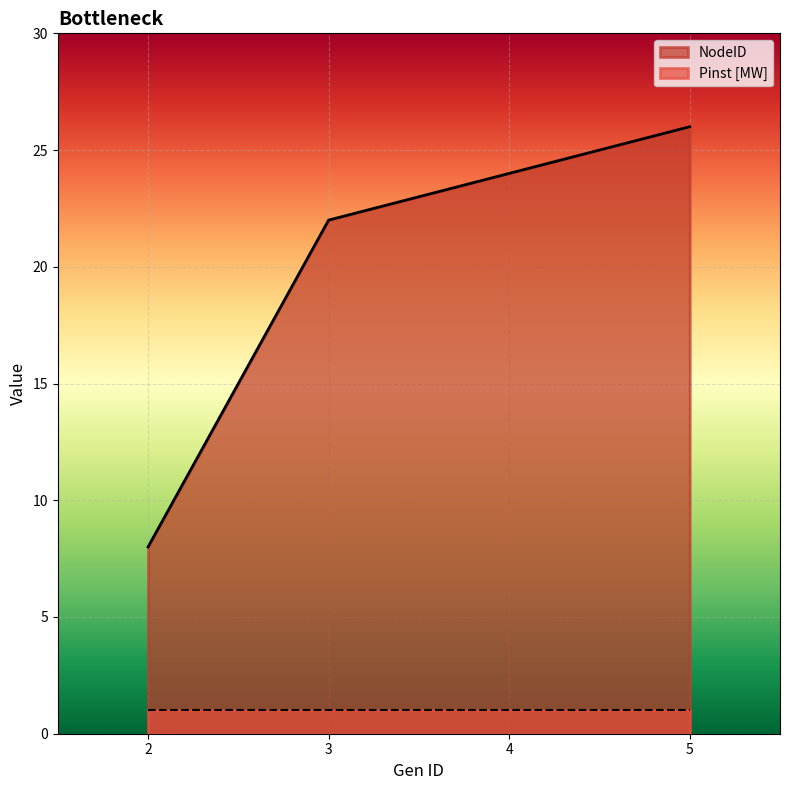

The value at 2 is 3. True or false?

False